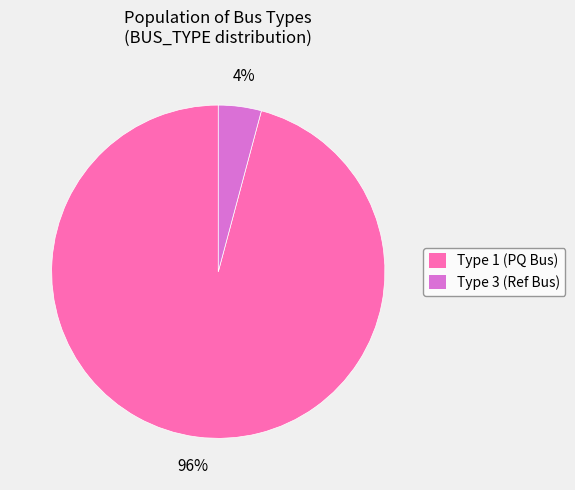

To the nearest percent, what is the difference between the largest and smallest slice percentages?

92%